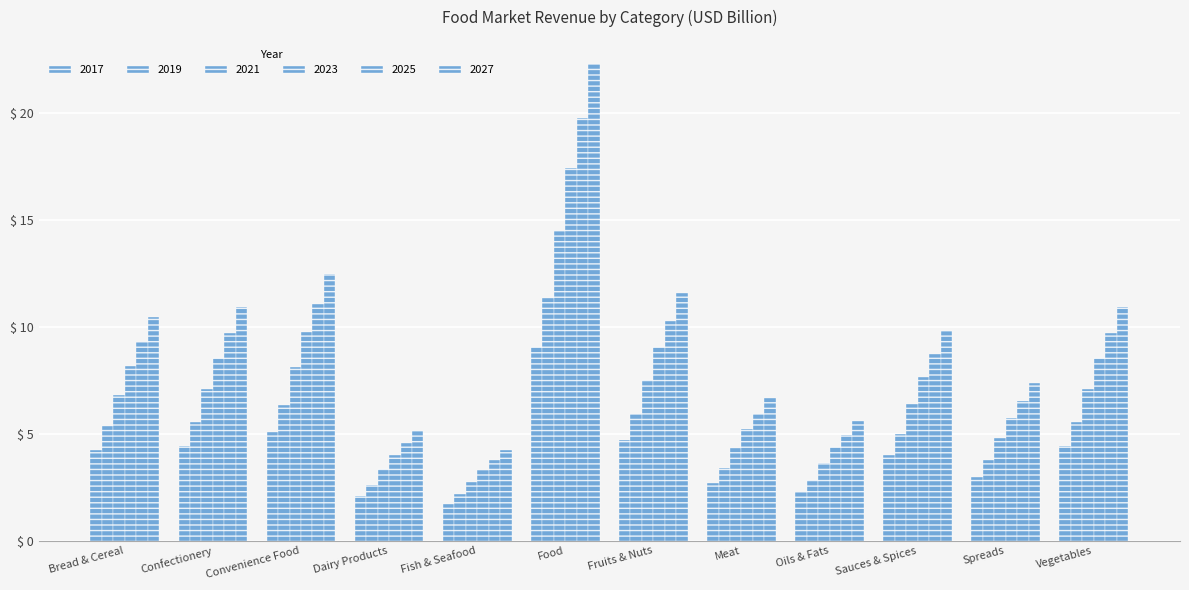

What is the approximate value of 2025 at Sauces & Spices?

8.7